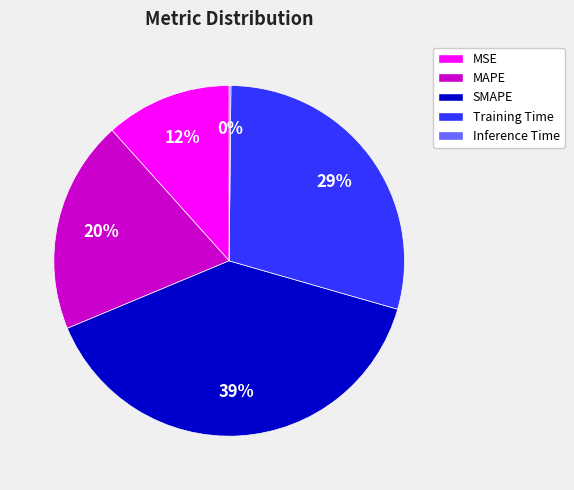

Is the sum of Training Time and MAPE greater than half?

No